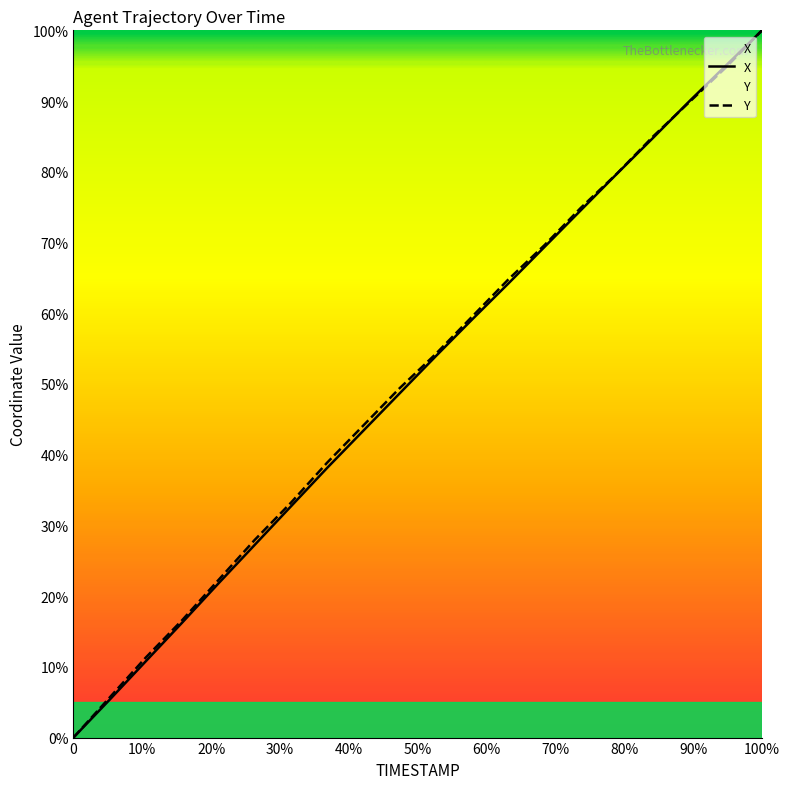

What are all the series names shown in the legend?

X, Y